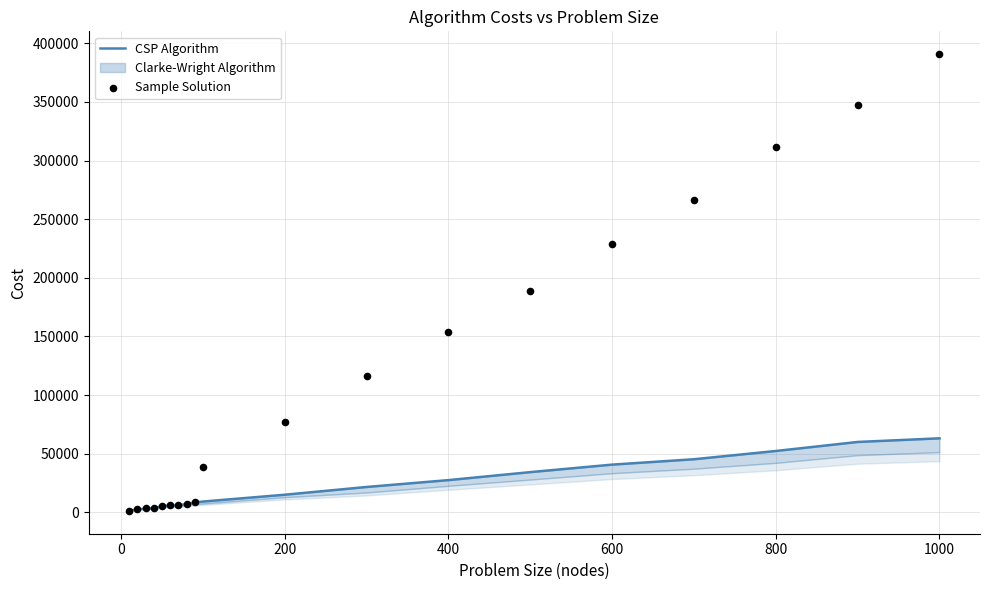

At which category is the sum across all series the highest?

1000